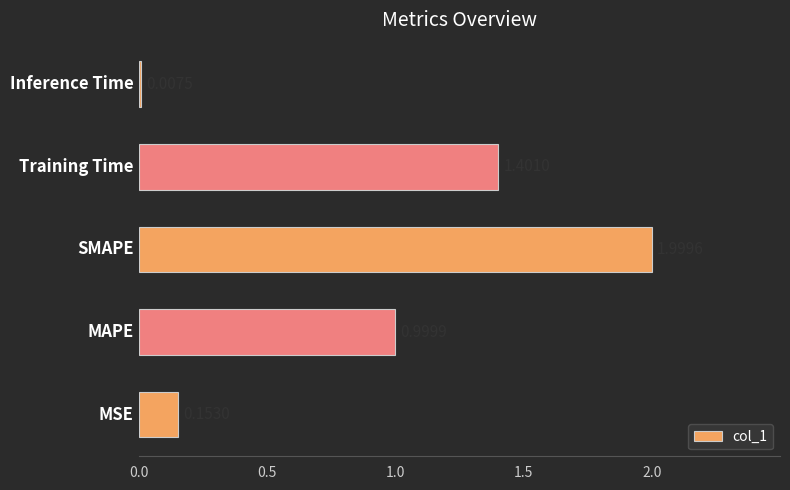

Are the bars grouped side by side (vs. stacked)?

No